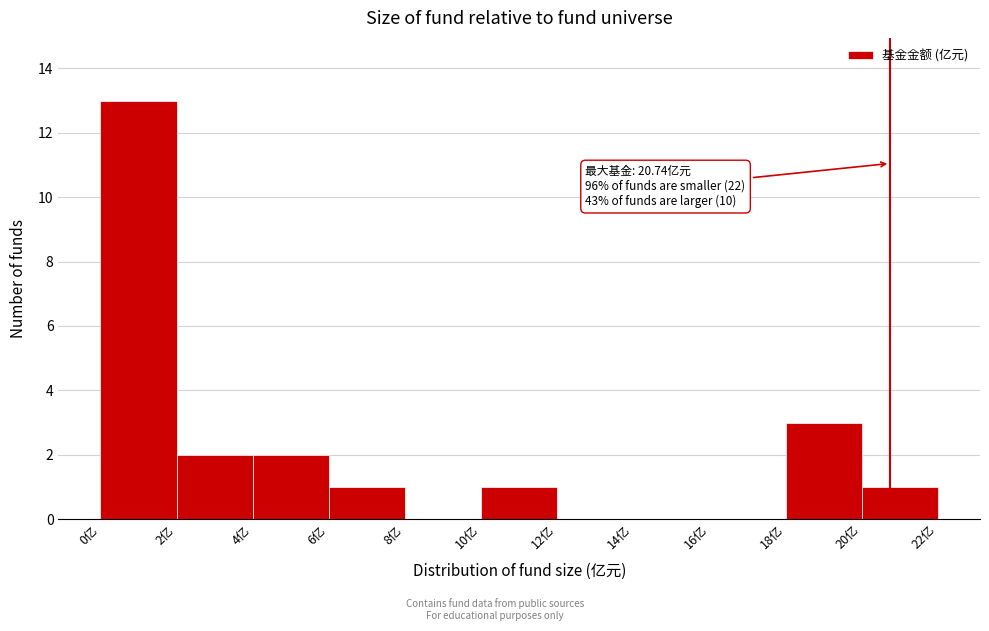

Which range on the x-axis has the tallest bar?

0 to 2